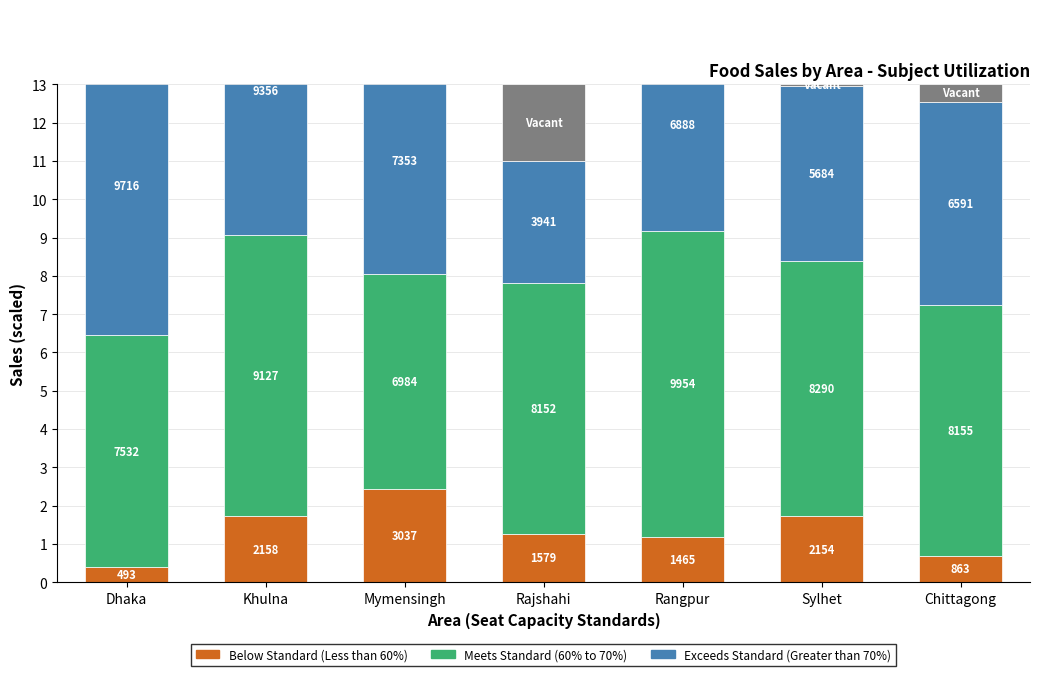

How many values in the Below Standard (Less than 60%) series are below 1?

2